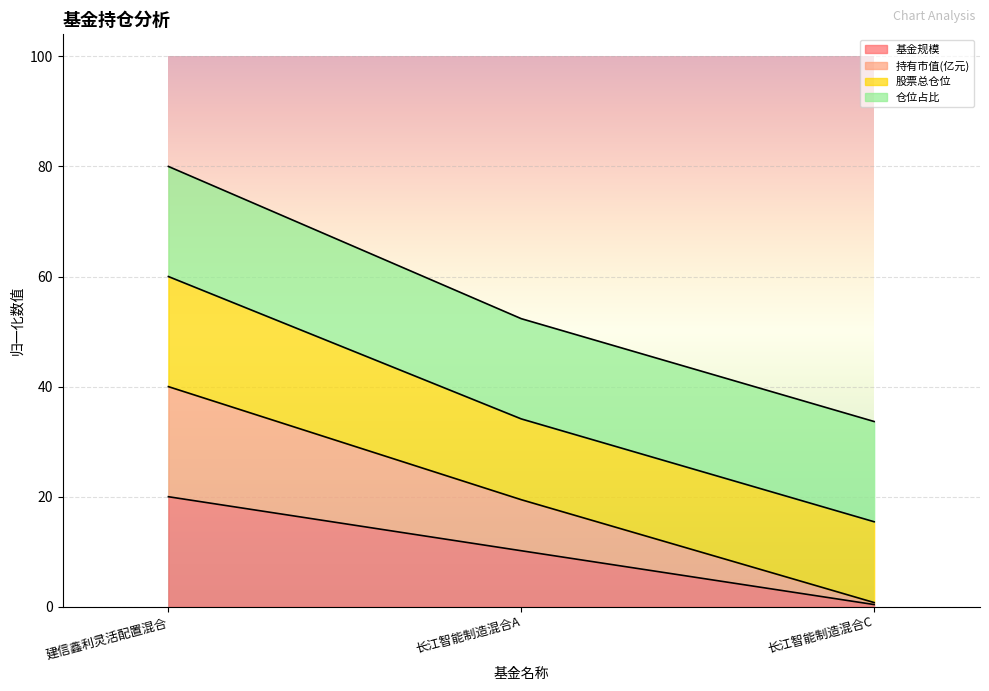

What is the lowest value of the 基金规模 series?

0.4